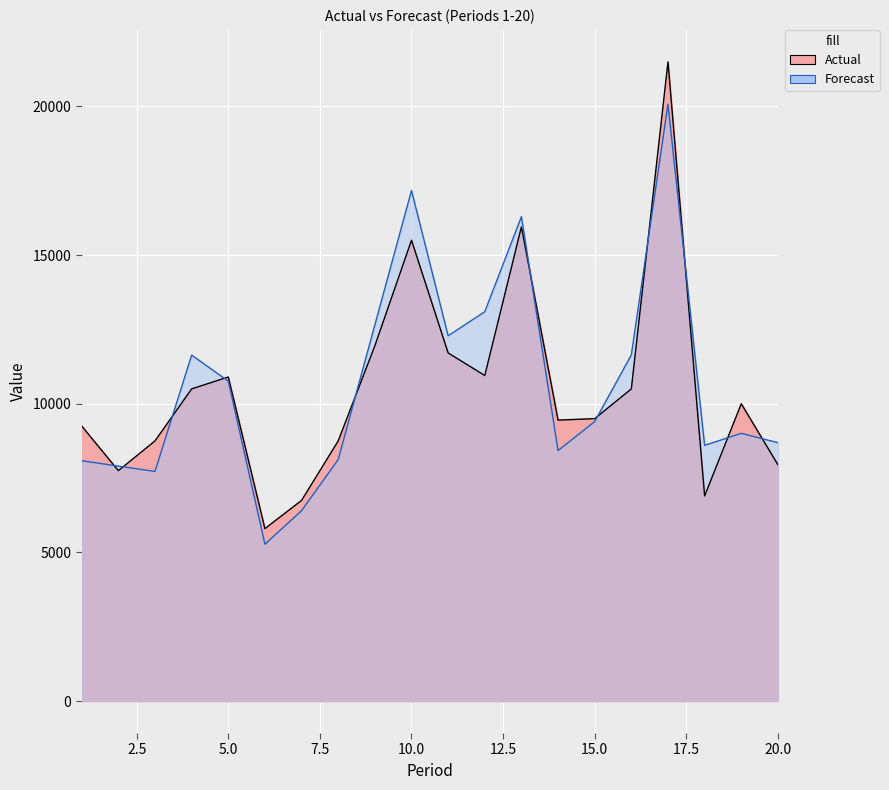

What is the total value across all series at 7?

13153.2